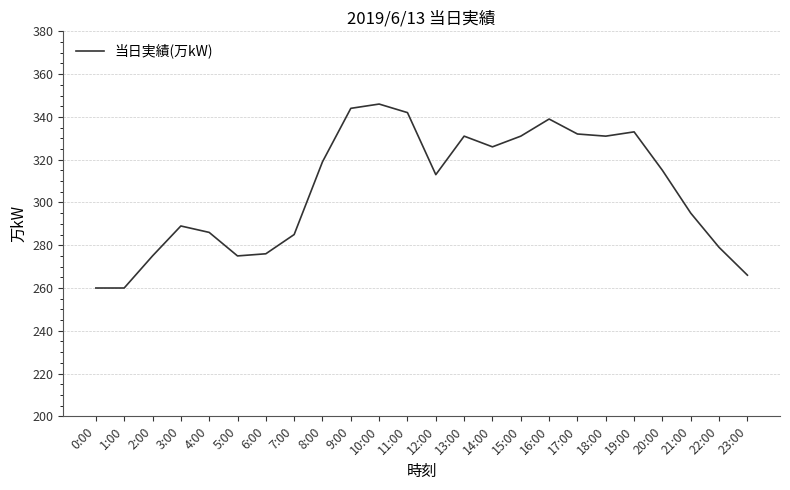

What is the ratio of the value at 11:00 to the value at 1:00?

1.3